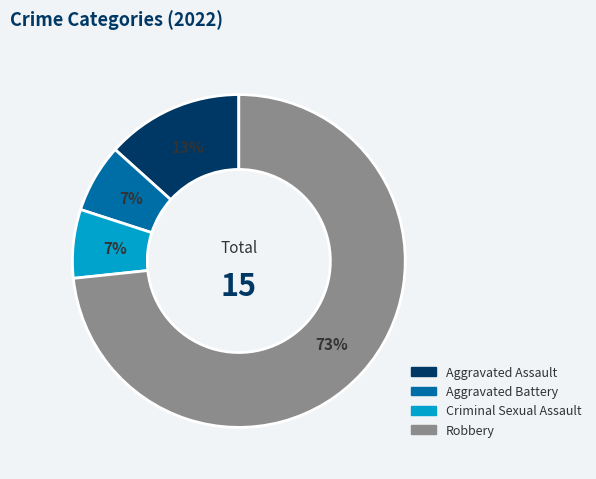

Is the sum of Criminal Sexual Assault and Aggravated Assault greater than half?

No